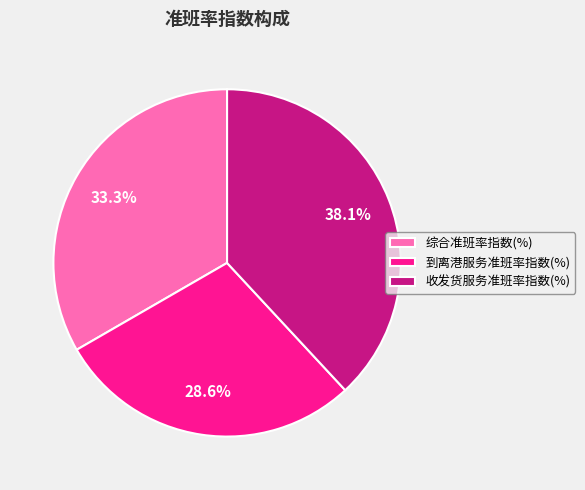

Is there a majority slice in this chart?

No